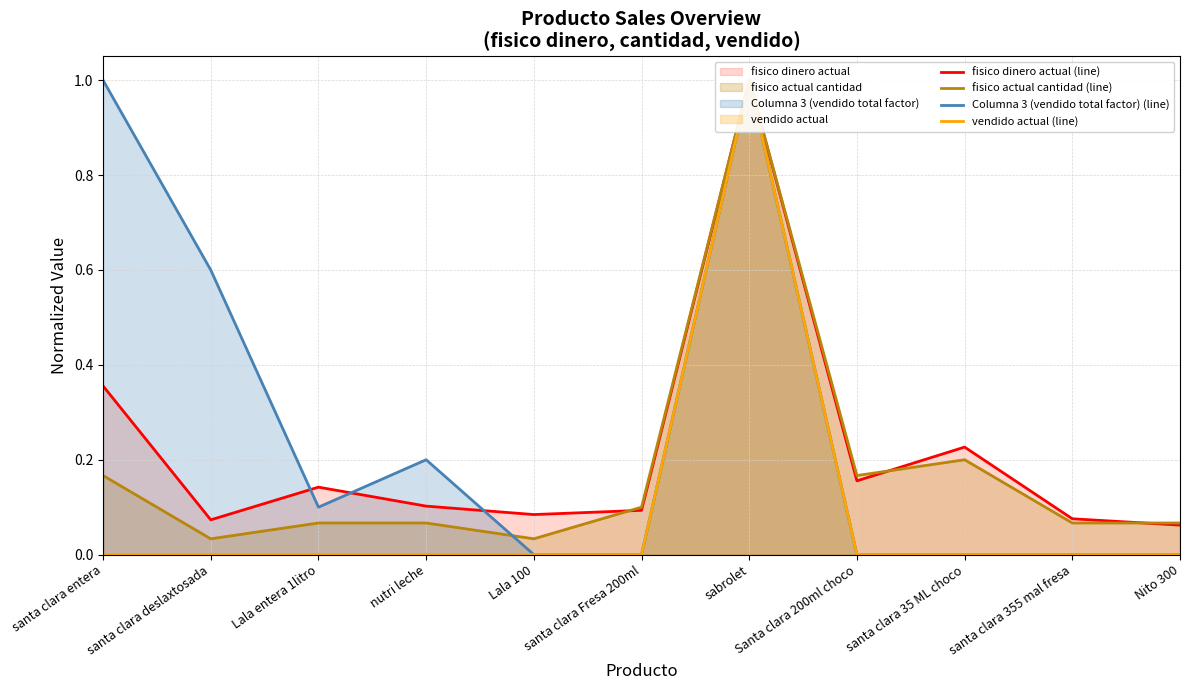

Which label corresponds to the largest value in the chart?

sabrolet